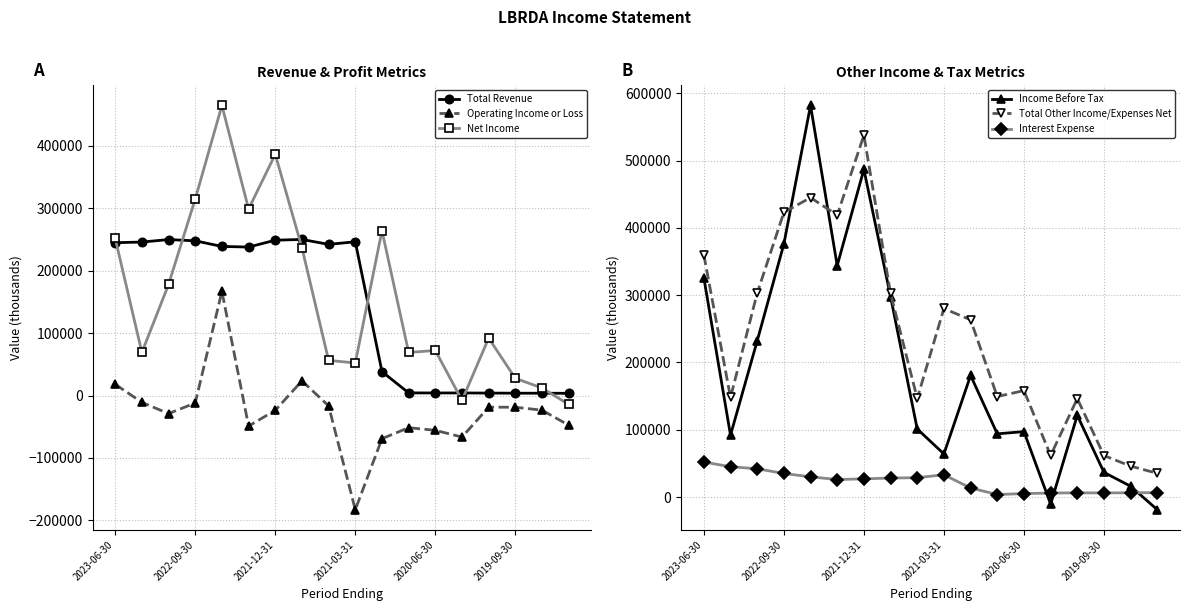

True or false: Total Other Income/Expenses Net has more than 1 interior local peaks.

True